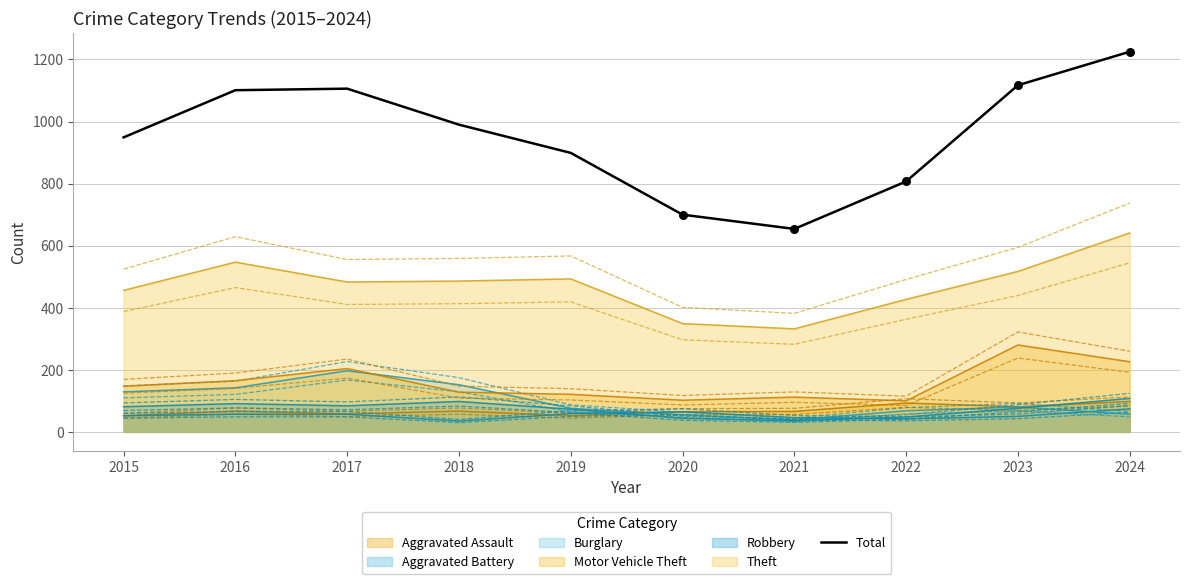

What is the change in value from 2015 to 2023?

+168